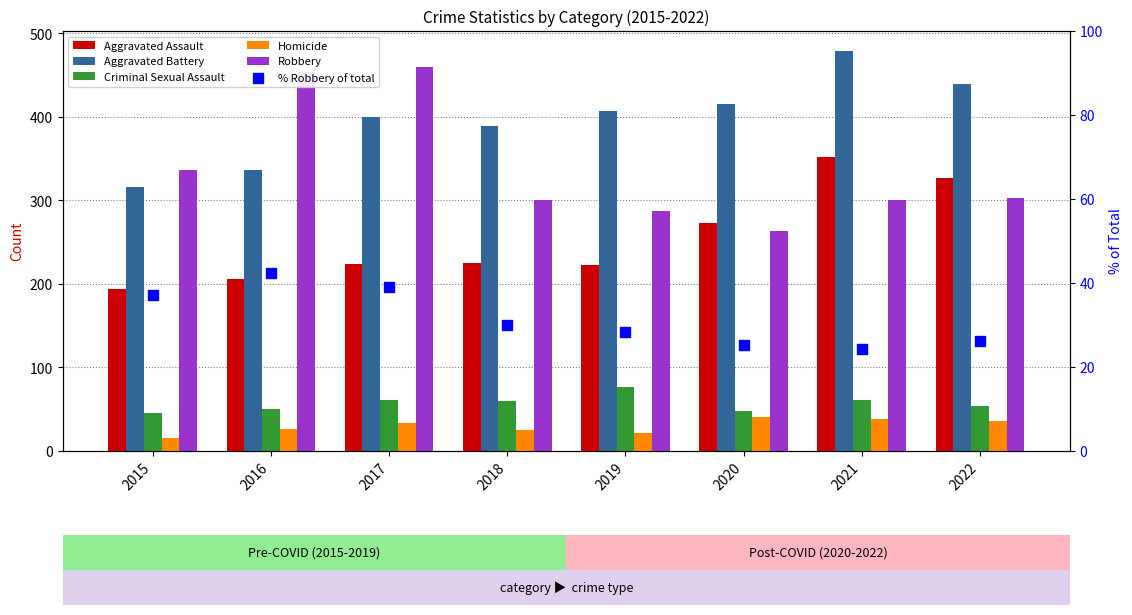

What are all the series names shown in the legend?

Aggravated Assault, Aggravated Battery, Criminal Sexual Assault, Homicide, Robbery, % Robbery of total